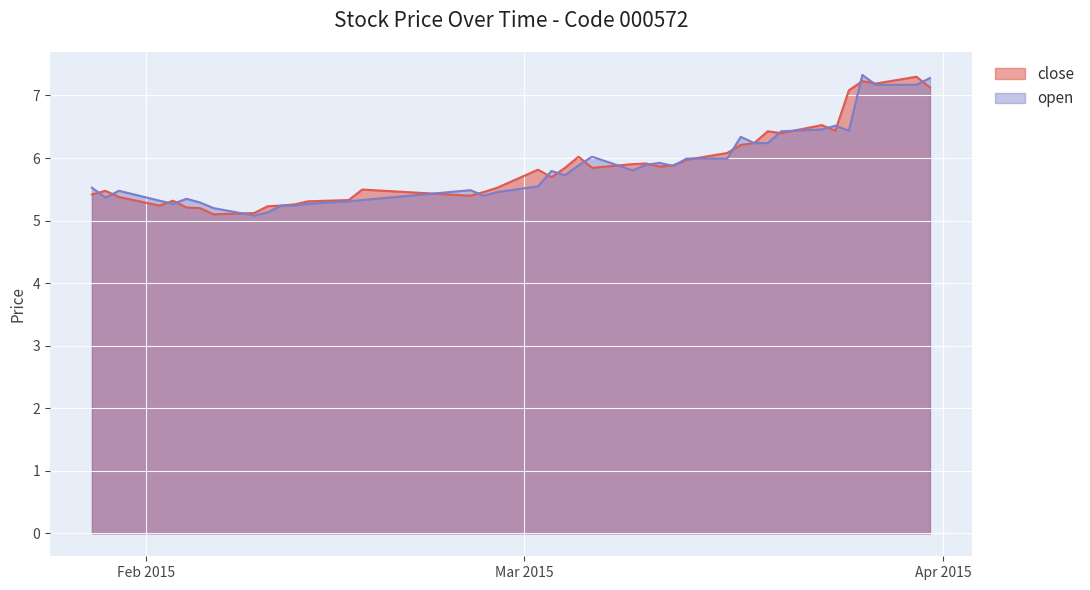

At which category does the chart reach its minimum across all series?

2015-02-09